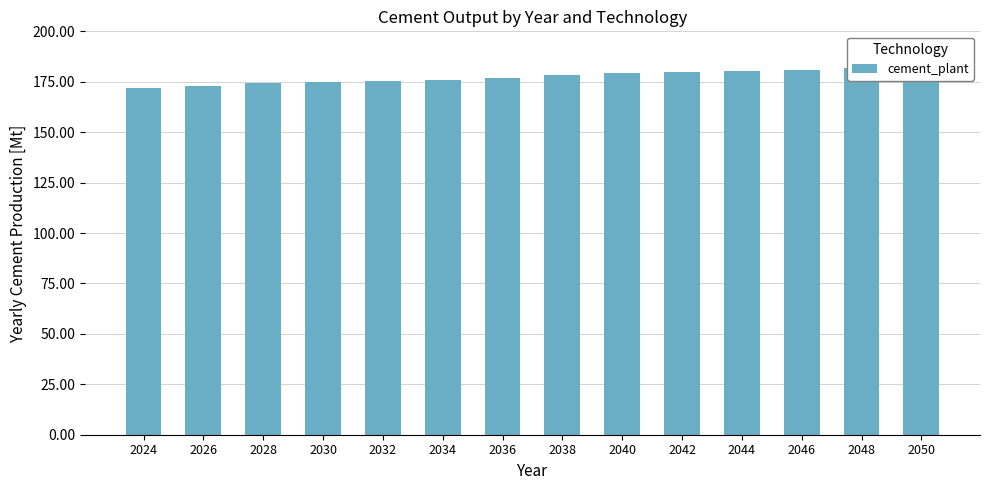

How many values are below 178?

7